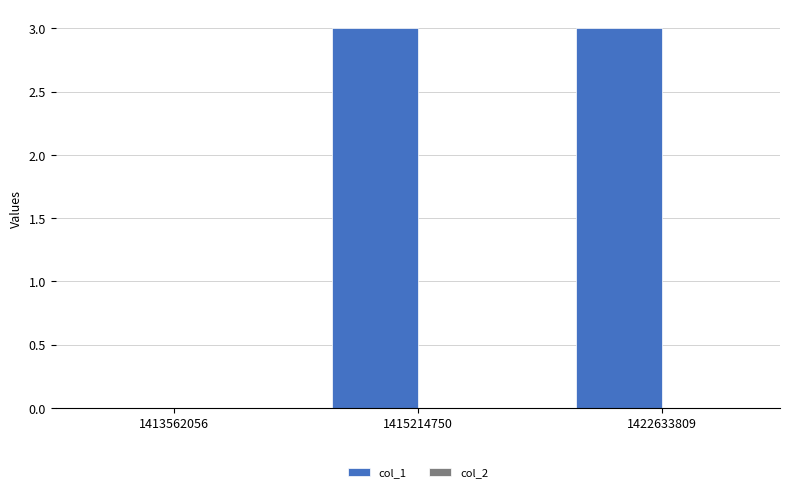

True or false: the data shows 3 at 1415214750.

True